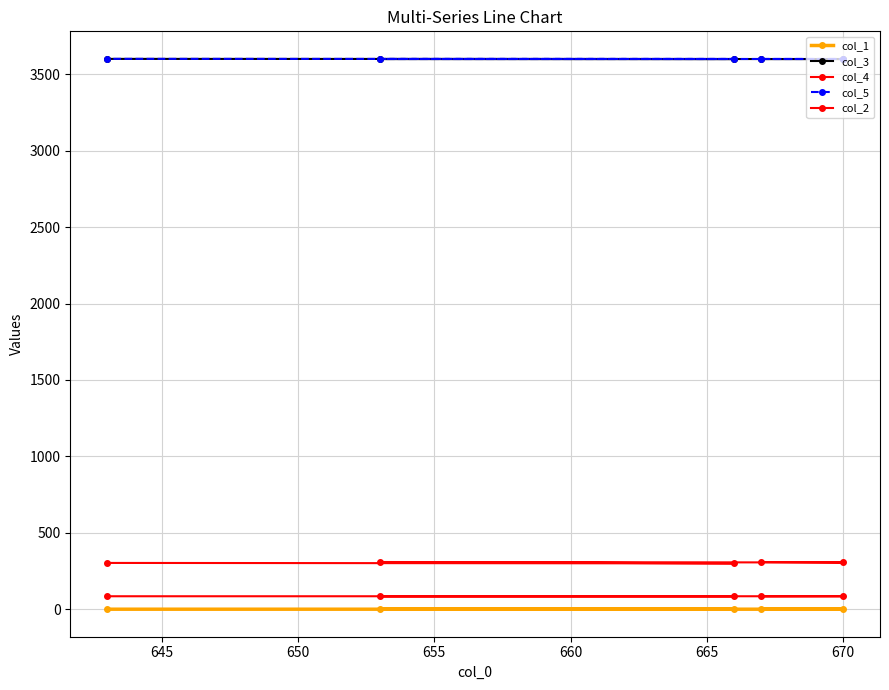

How many values in the col_4 series are below 306?

2